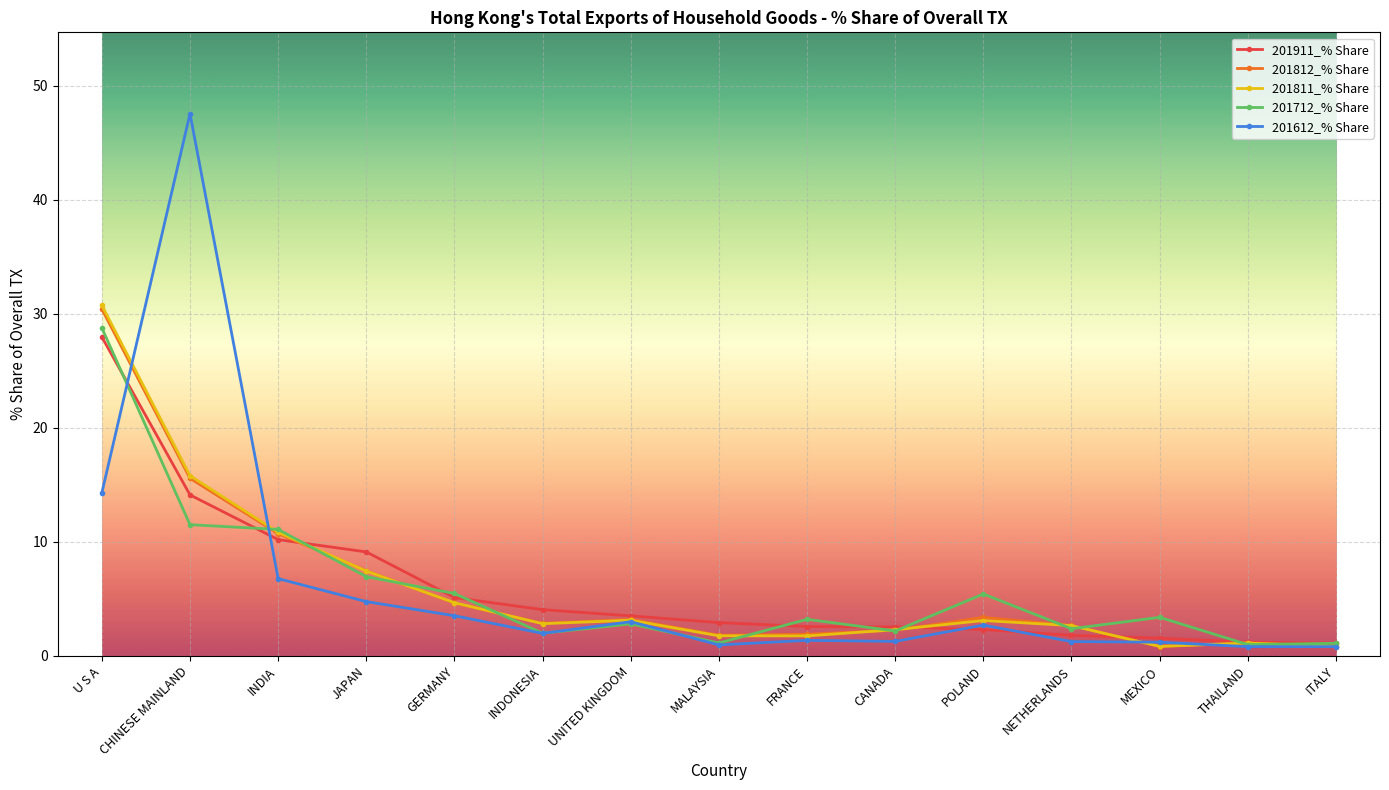

What is the spread (max minus min) of values at GERMANY?

2.0